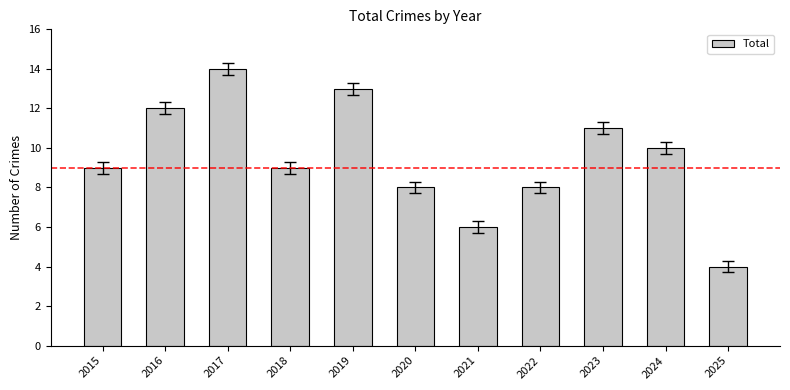

The value at 2016 is 3. True or false?

False